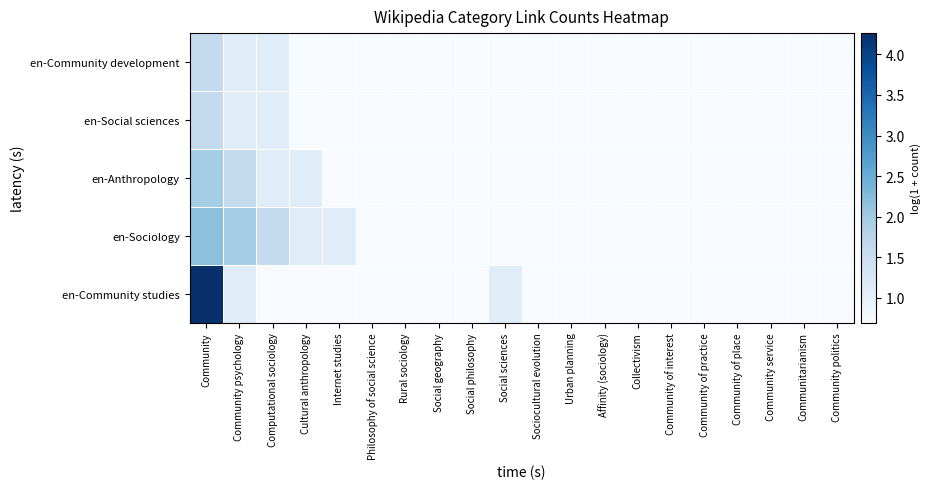

Which has a higher value, Community of interest or Affinity (sociology)?

Community of interest